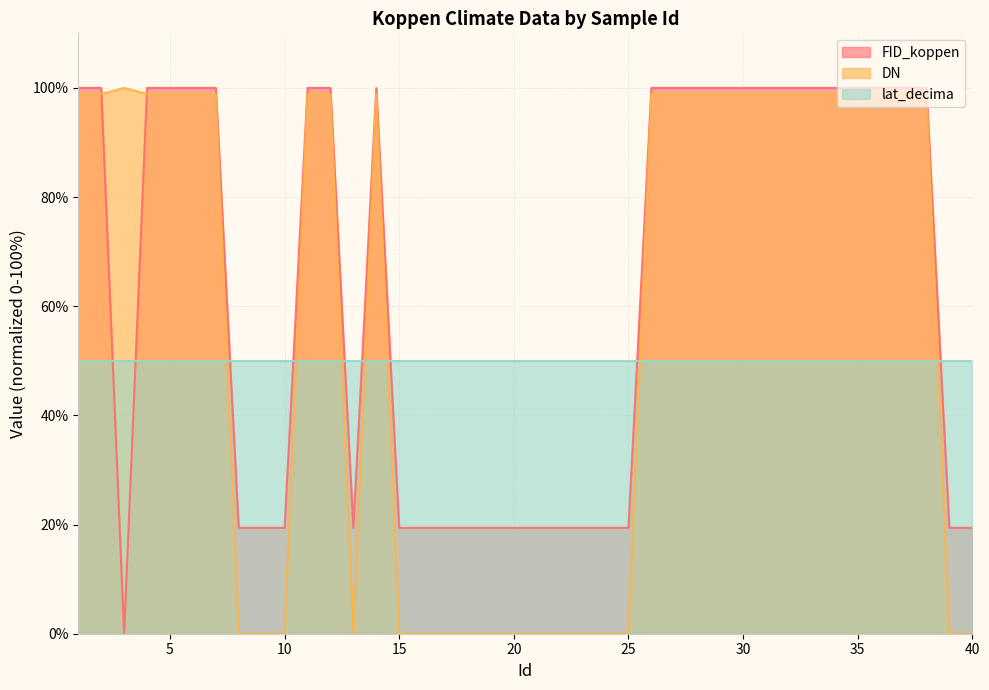

Where do DN and FID_koppen first cross each other?

2 and 3